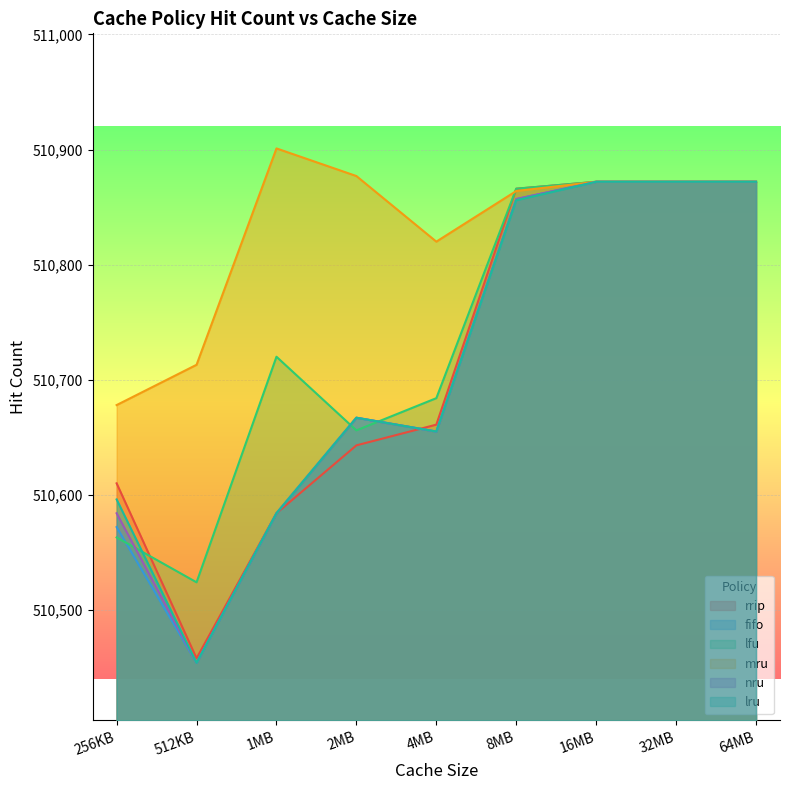

Rank the series by their maximum value, from lowest to highest.

rrip, fifo, lfu, nru, lru, mru